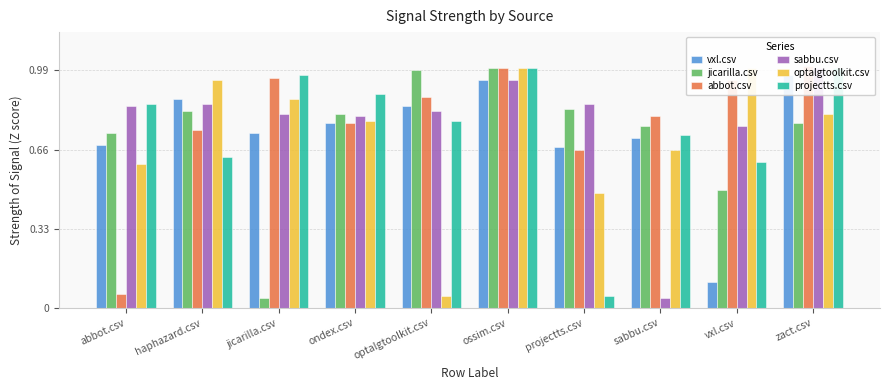

Reading right to left, transcribe all the data shown in this chart.

vxl.csv: zact.csv=1.0	vxl.csv=0.1	sabbu.csv=0.7	projectts.csv=0.7	ossim.csv=0.9	optalgtoolkit.csv=0.8	ondex.csv=0.8	jicarilla.csv=0.7	haphazard.csv=0.9	abbot.csv=0.7
jicarilla.csv: zact.csv=0.8	vxl.csv=0.5	sabbu.csv=0.8	projectts.csv=0.8	ossim.csv=1.0	optalgtoolkit.csv=1.0	ondex.csv=0.8	jicarilla.csv=0.0	haphazard.csv=0.8	abbot.csv=0.7
abbot.csv: zact.csv=1.0	vxl.csv=0.9	sabbu.csv=0.8	projectts.csv=0.7	ossim.csv=1.0	optalgtoolkit.csv=0.9	ondex.csv=0.8	jicarilla.csv=1.0	haphazard.csv=0.7	abbot.csv=0.1
sabbu.csv: zact.csv=1.0	vxl.csv=0.8	sabbu.csv=0.0	projectts.csv=0.8	ossim.csv=0.9	optalgtoolkit.csv=0.8	ondex.csv=0.8	jicarilla.csv=0.8	haphazard.csv=0.8	abbot.csv=0.8
optalgtoolkit.csv: zact.csv=0.8	vxl.csv=1.0	sabbu.csv=0.7	projectts.csv=0.5	ossim.csv=1.0	optalgtoolkit.csv=0.1	ondex.csv=0.8	jicarilla.csv=0.9	haphazard.csv=0.9	abbot.csv=0.6
projectts.csv: zact.csv=1.0	vxl.csv=0.6	sabbu.csv=0.7	projectts.csv=0.1	ossim.csv=1.0	optalgtoolkit.csv=0.8	ondex.csv=0.9	jicarilla.csv=1.0	haphazard.csv=0.6	abbot.csv=0.8